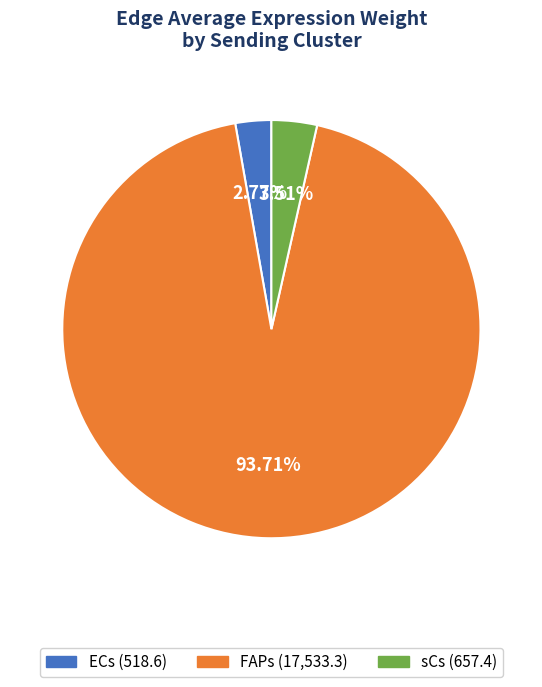

How many segments does this pie chart have?

3